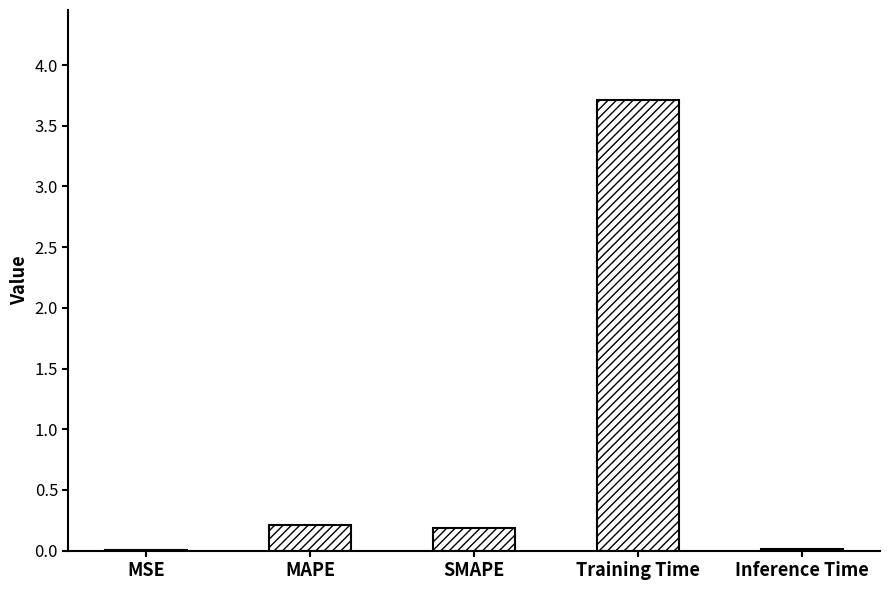

What is the difference between the values at MSE and MAPE?

0.2